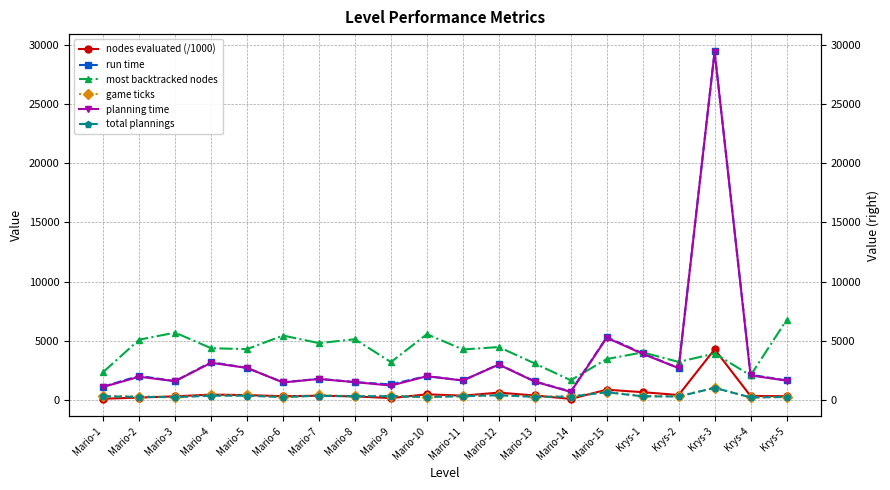

What is the smallest value displayed?

64.2